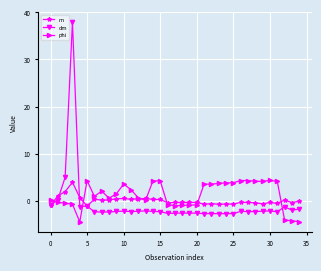

Which series has the widest spread of values?

dm